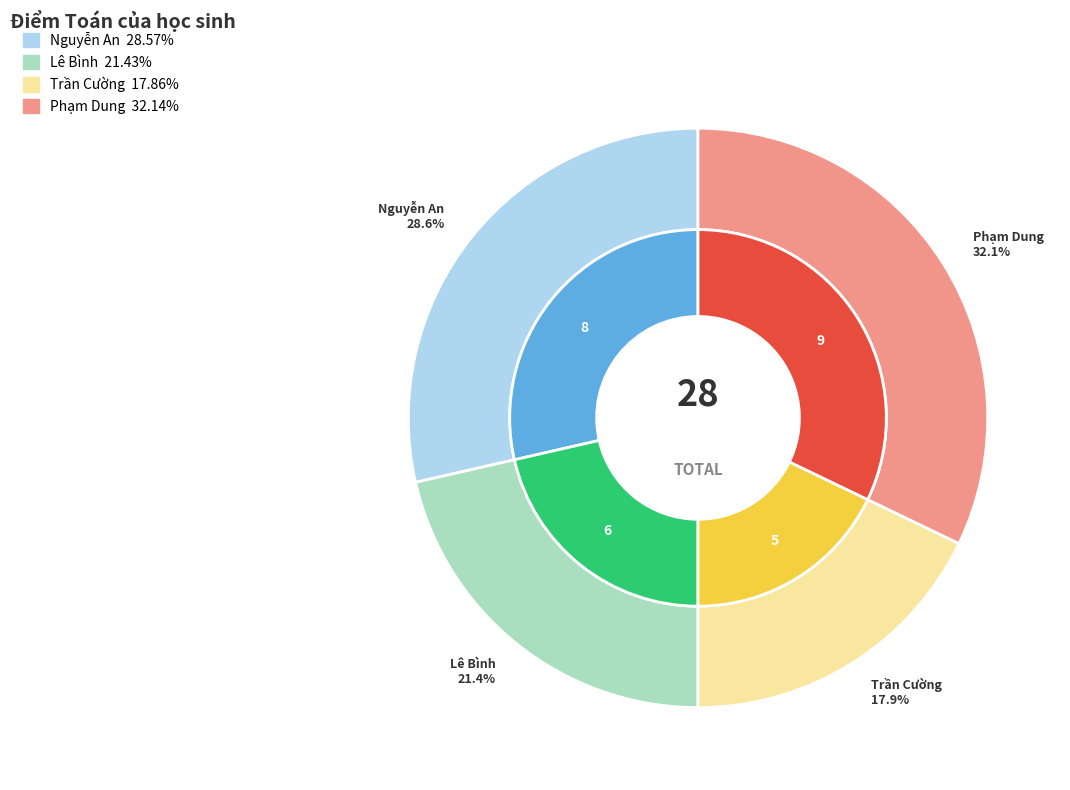

What is the change in value from Nguyễn An to Trần Cường?

-3